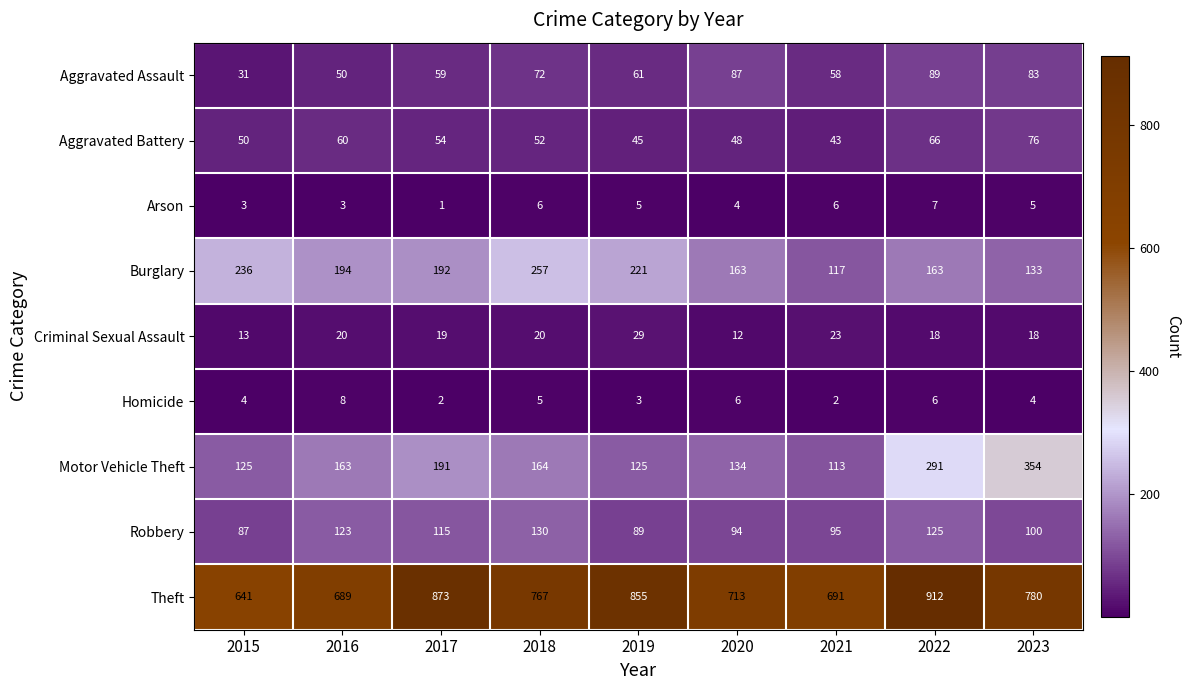

The value of Theft at 2015 is 641. True or false?

True